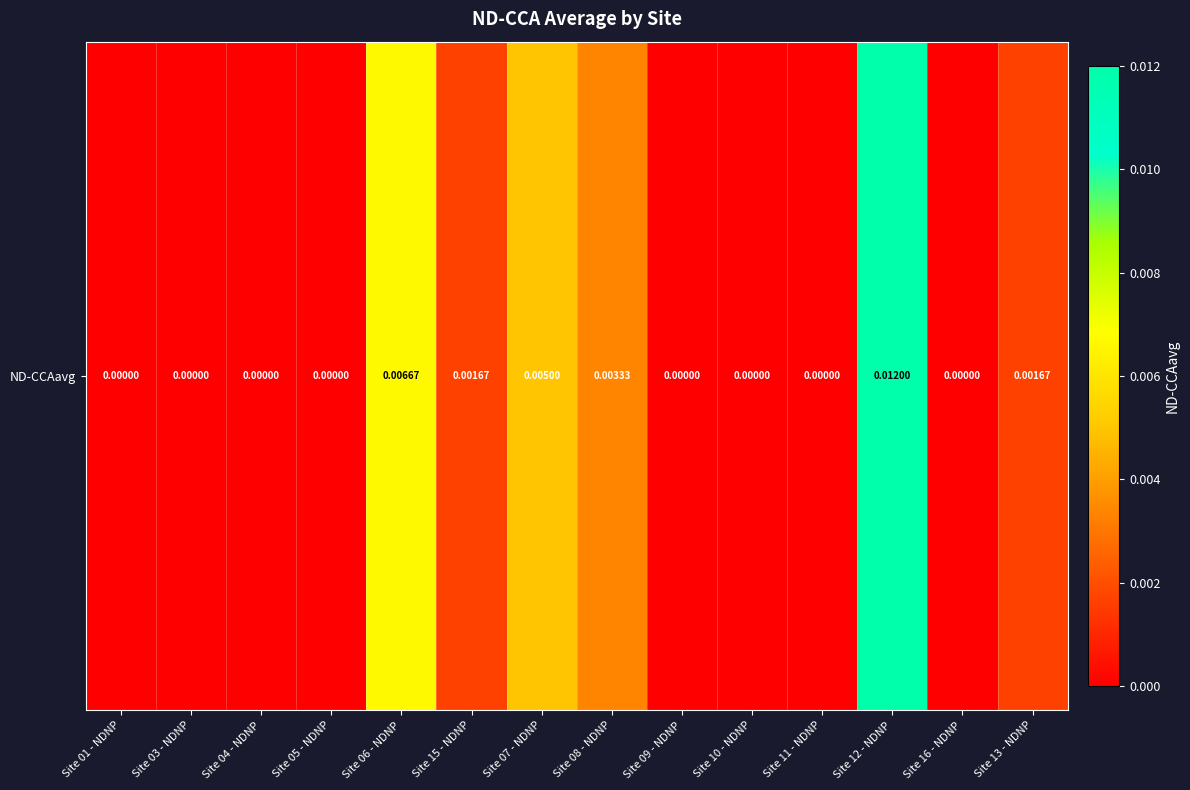

The value at Site 12 - NDNP is 0.0. True or false?

False